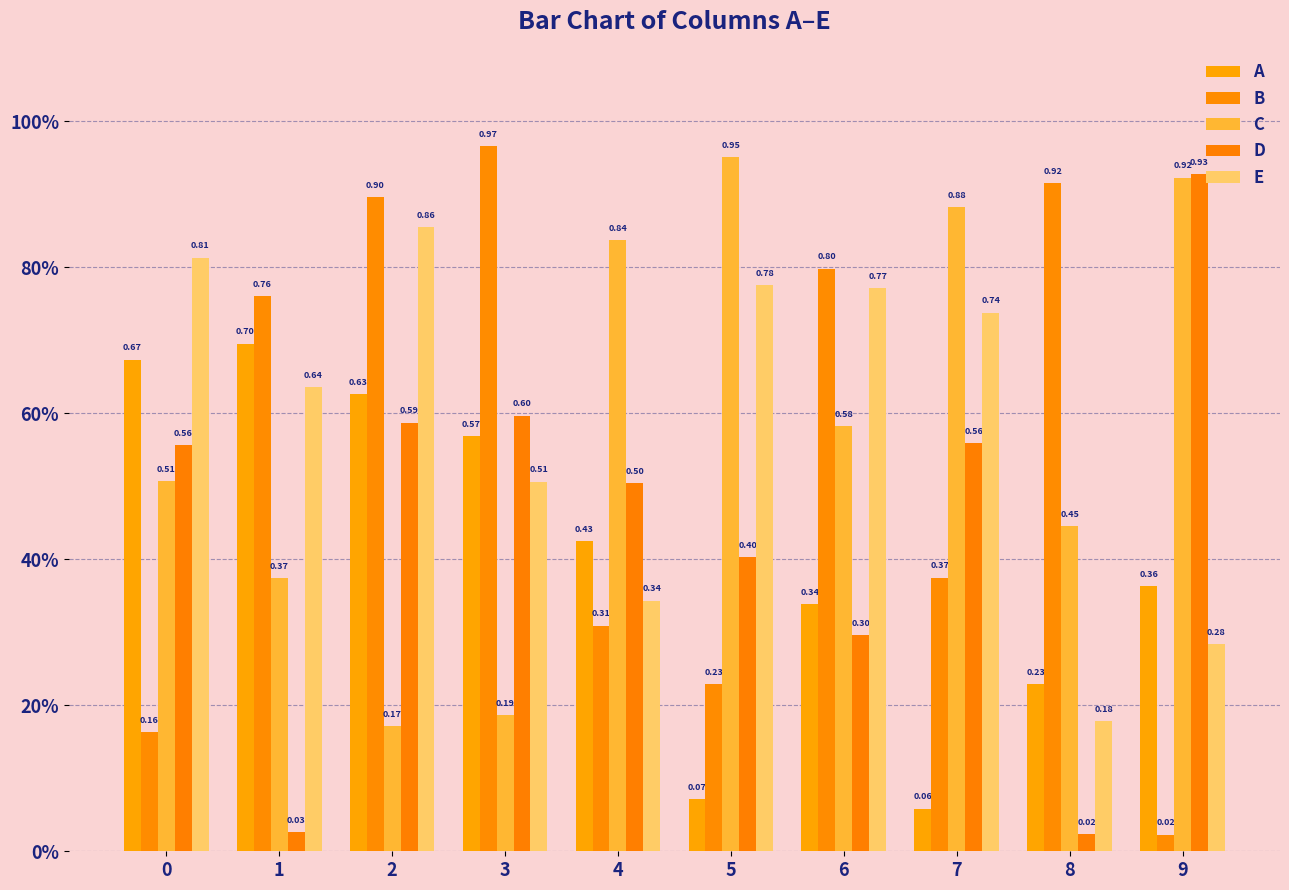

List the series in order of their peak value, highest first.

B, C, D, E, A